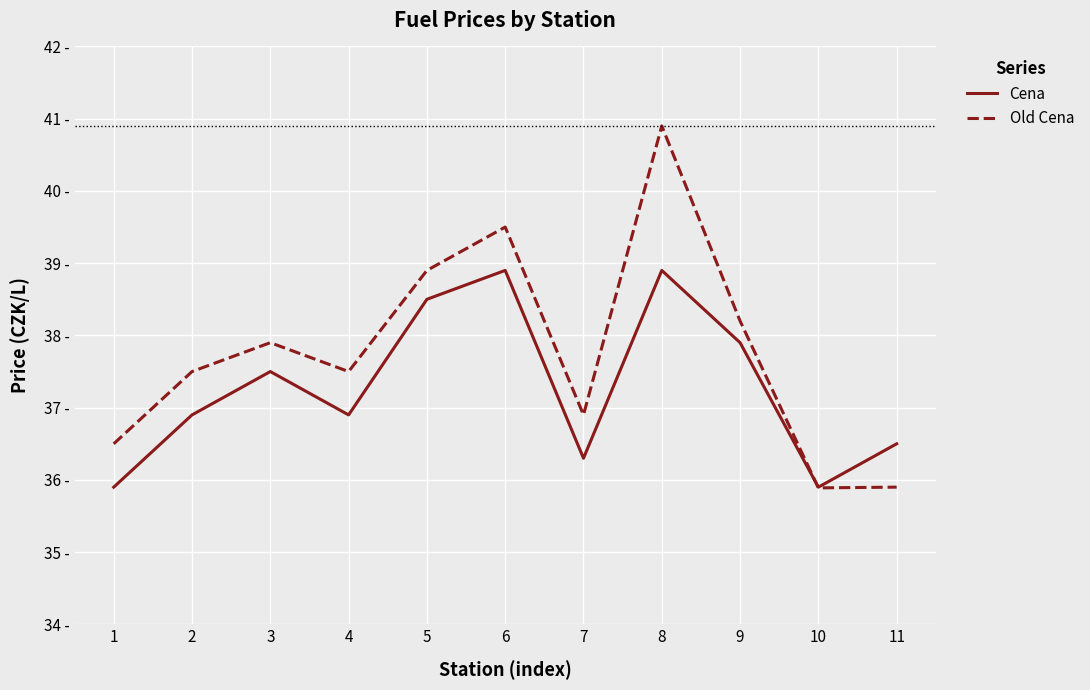

Does the chart have visible grid lines?

Yes